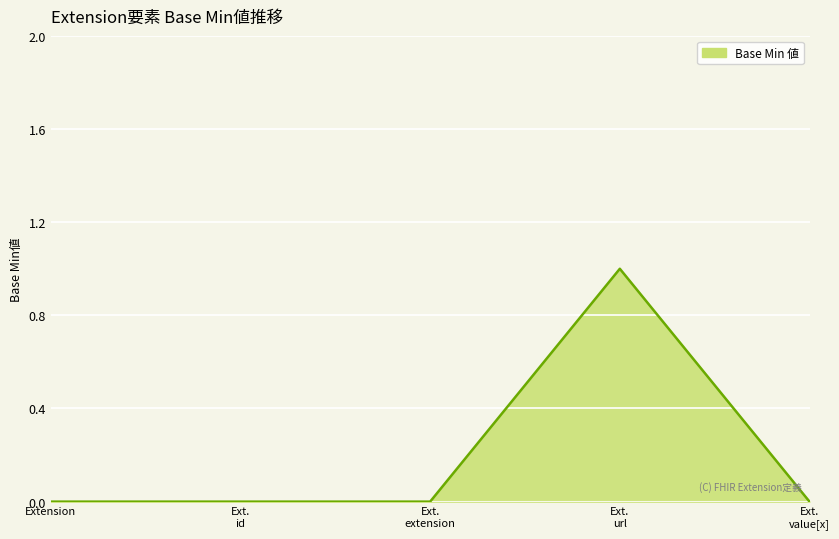

True or false: there are more than 2 points higher than both neighbors.

False